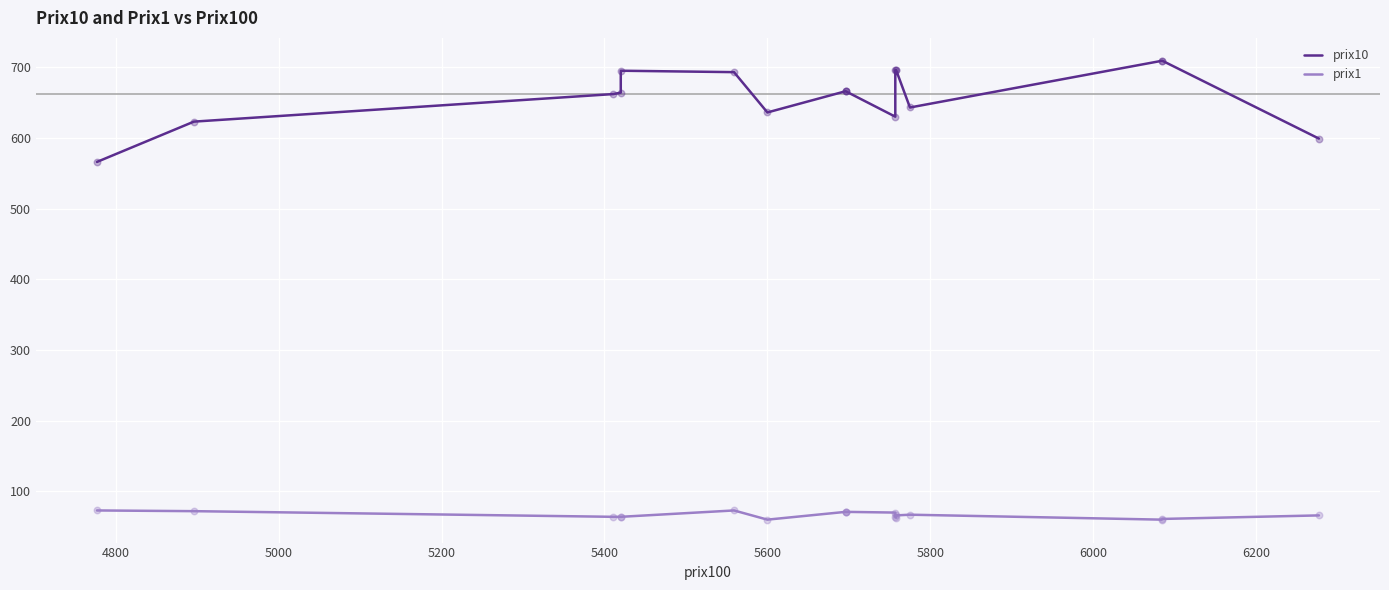

Which series has the largest total across all categories?

prix10